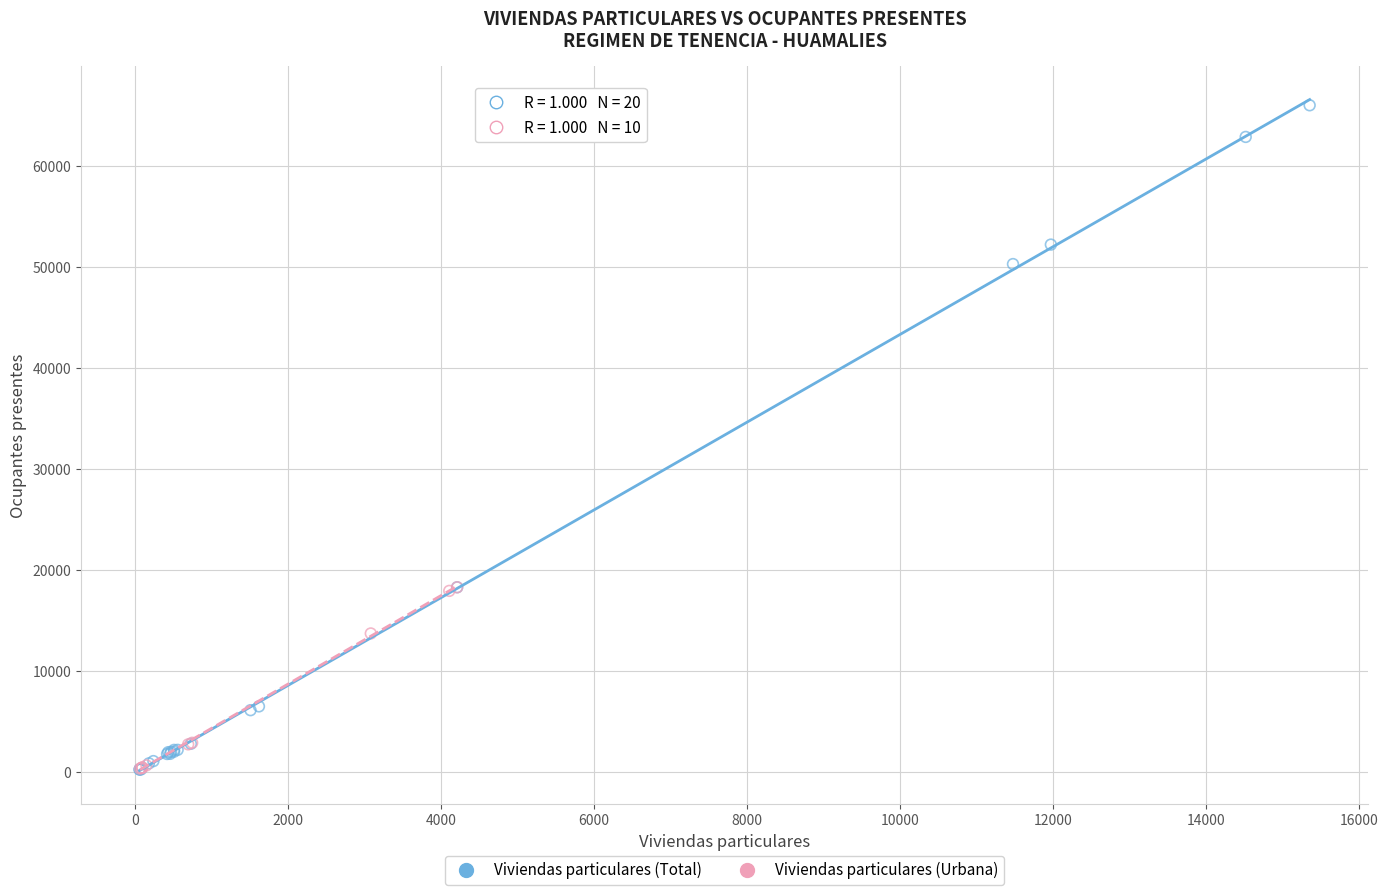

Which series has the widest spread of Y values?

Viviendas particulares (Total)